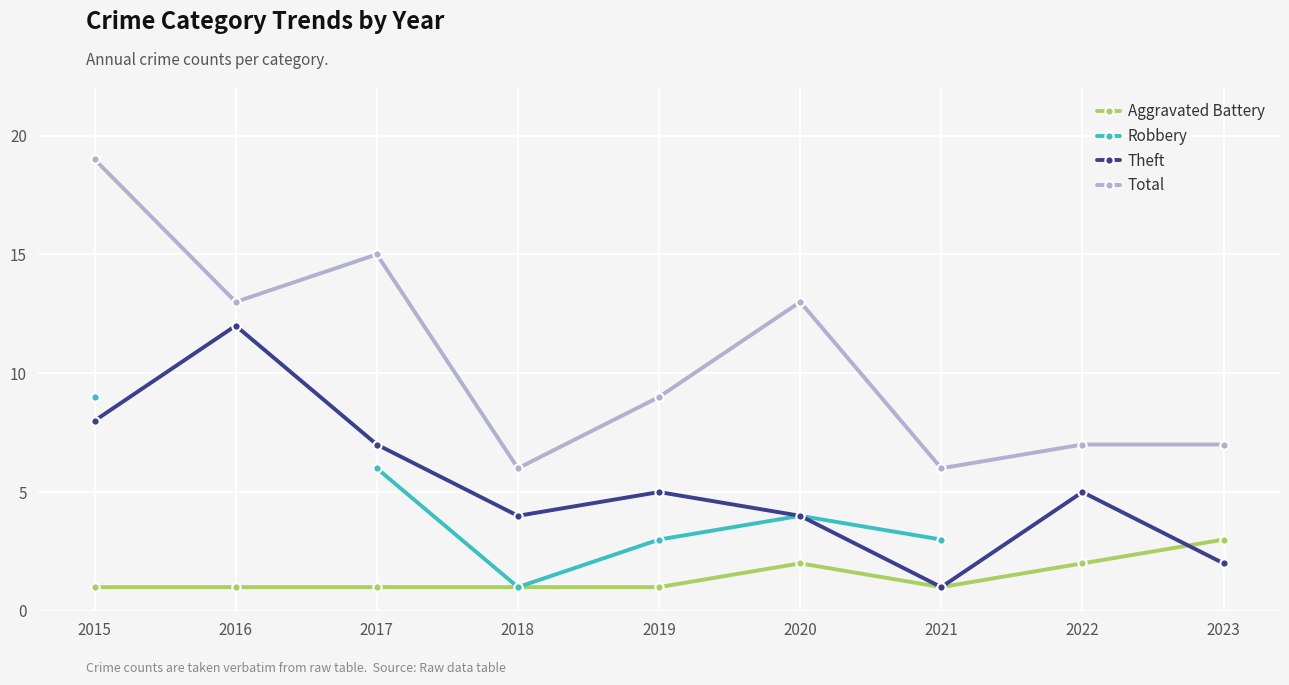

Which series has the largest total across all categories?

Total